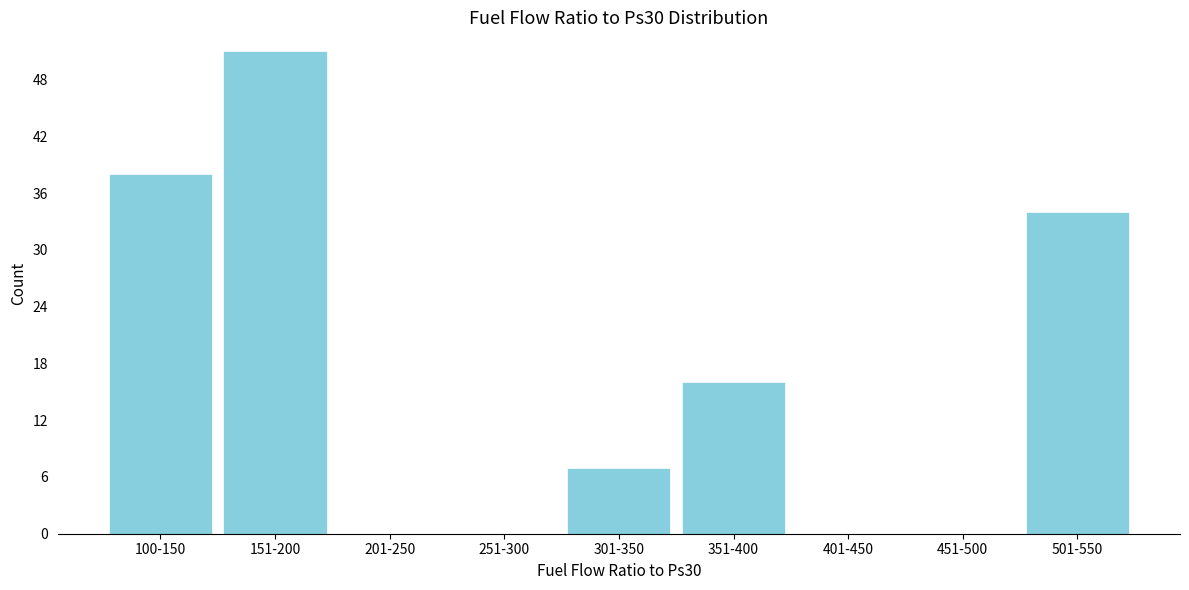

Reading left to right, transcribe all the data shown in this chart.

100-150=38	151-200=51	201-250=0	251-300=0	301-350=7	351-400=16	401-450=0	451-500=0	501-550=34